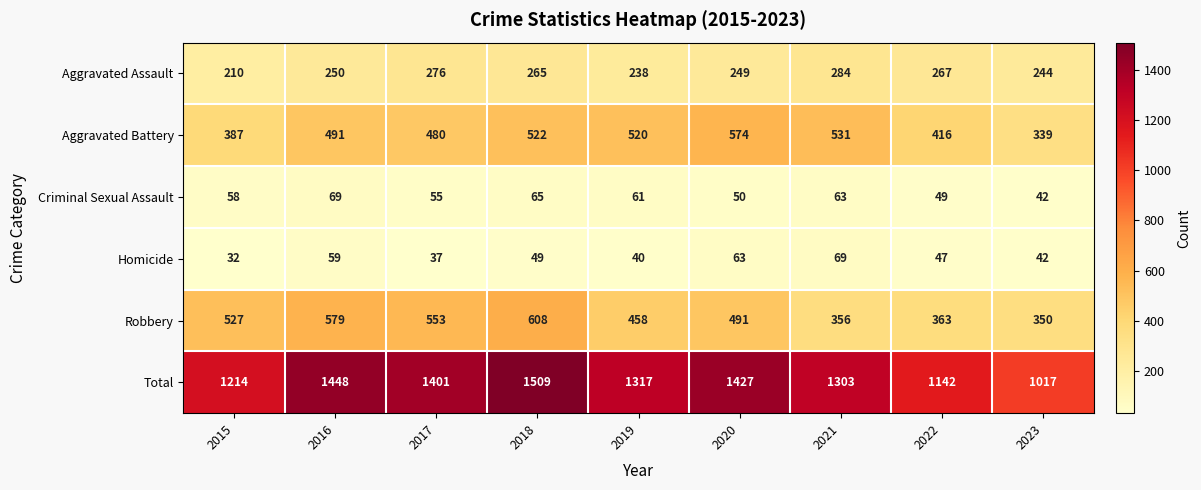

Rank the categories by Total value from highest to lowest.

2018, 2016, 2020, 2017, 2019, 2021, 2015, 2022, 2023